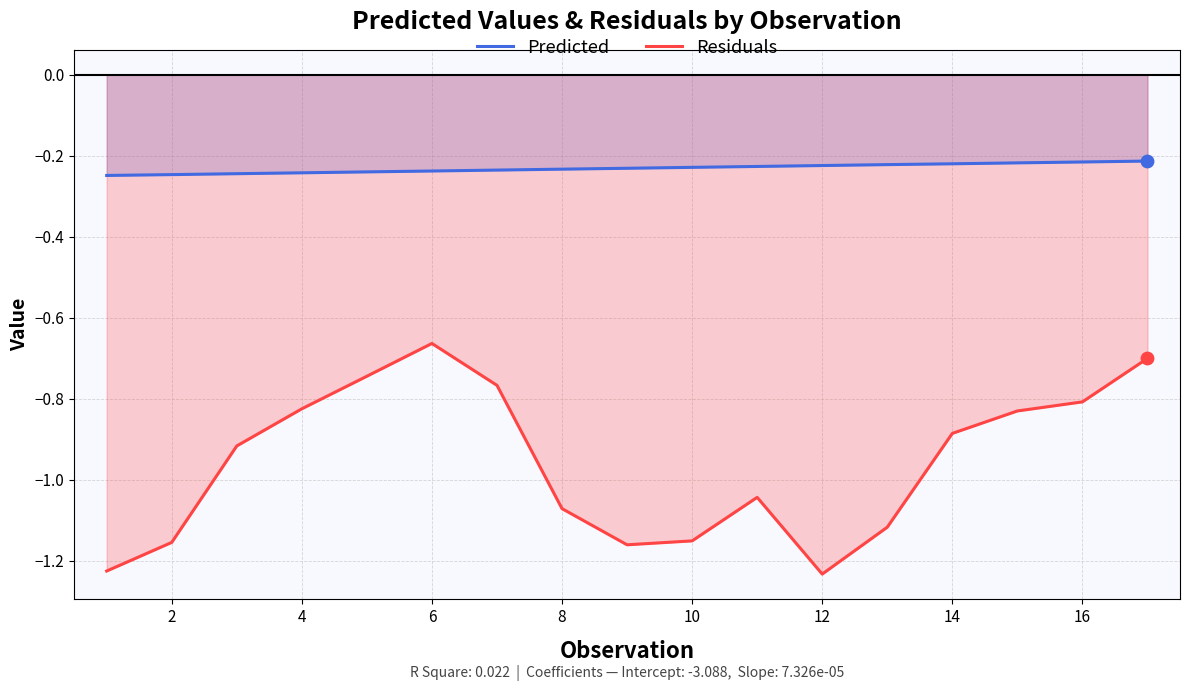

Which series has the largest total across all categories?

Predicted